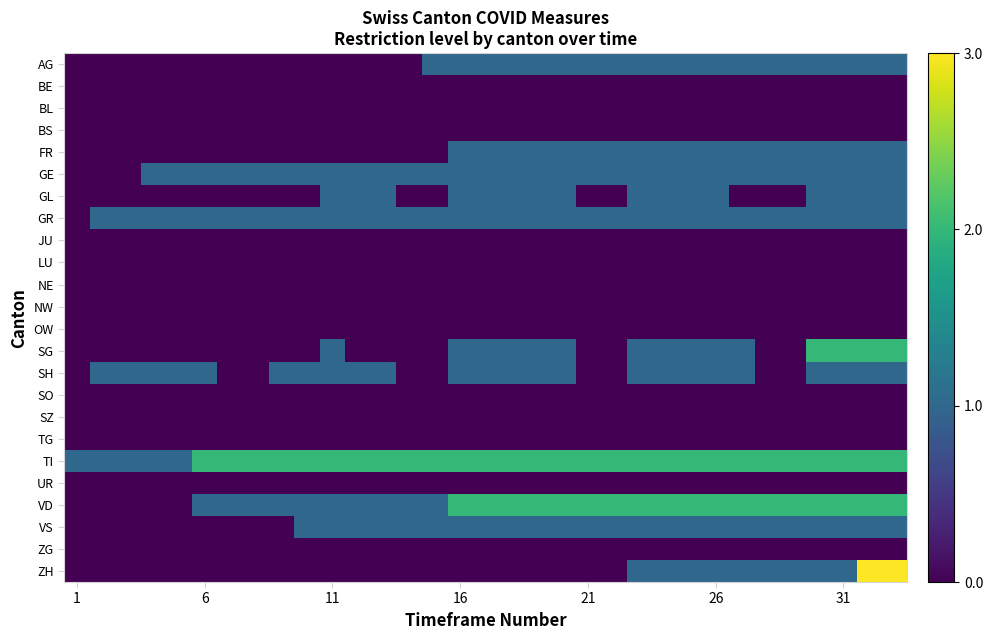

Which series has the largest total across all categories?

TI